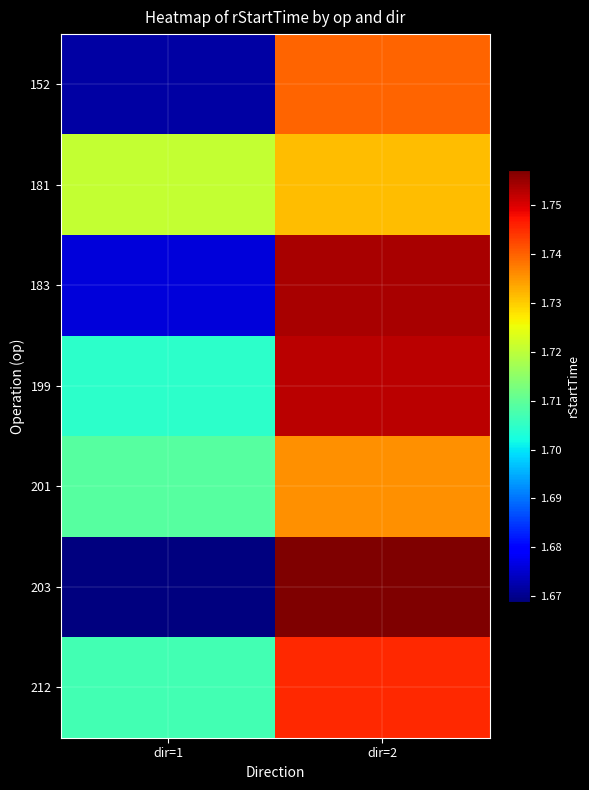

What is the total value across all series at dir=2?

1221556635